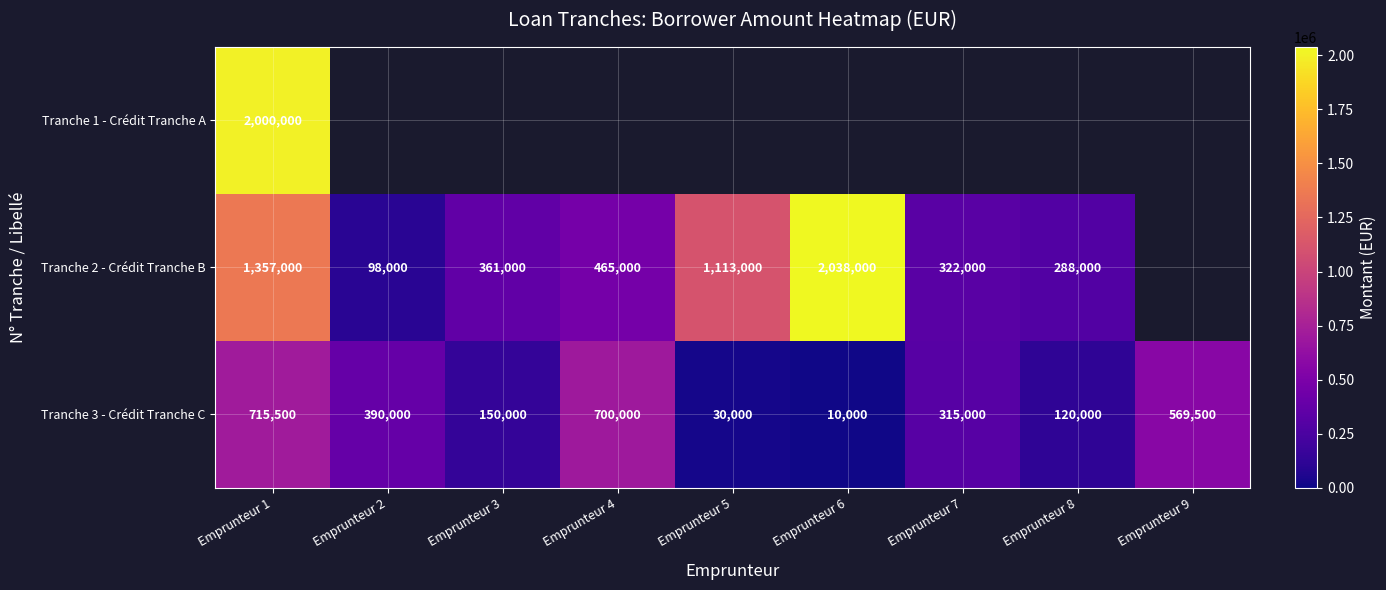

Which has a higher value, Emprunteur 3 or Emprunteur 9?

Emprunteur 9